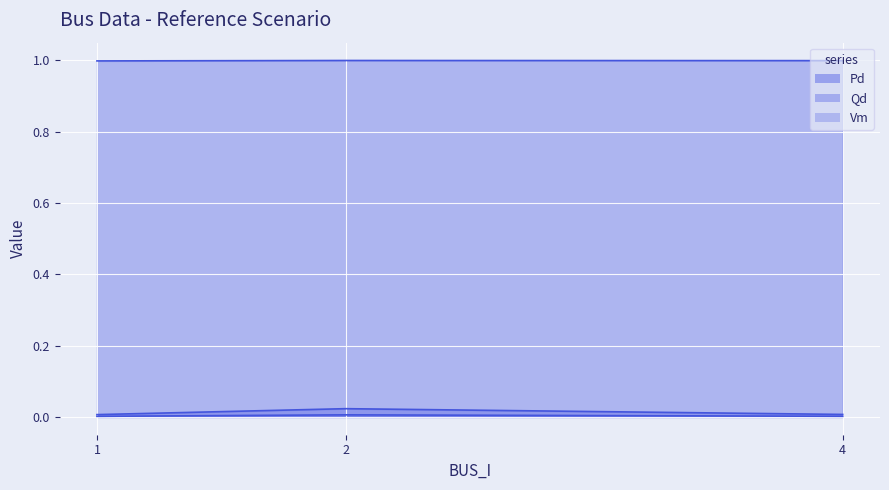

What is the total value across all series at 4?

1.0